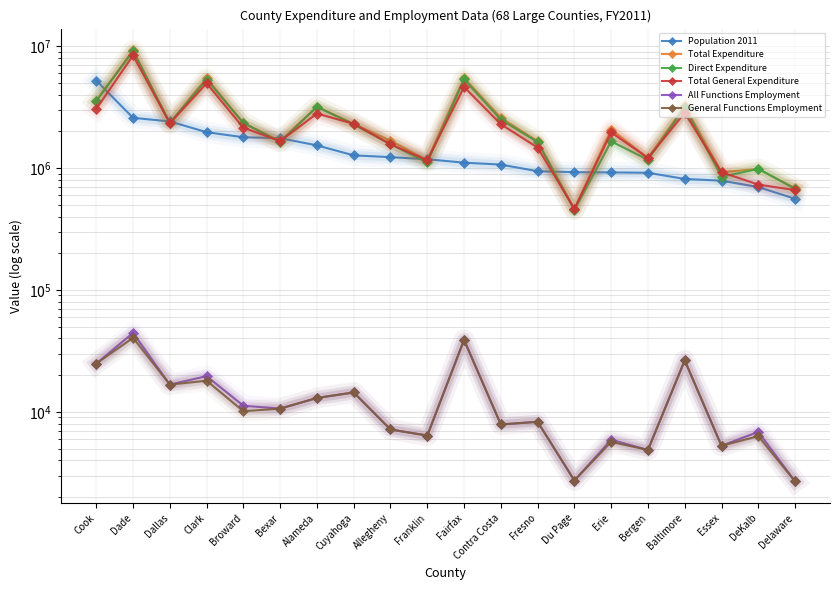

What are all the series names shown in the legend?

Population 2011, Total Expenditure, Direct Expenditure, Total General Expenditure, All Functions Employment, General Functions Employment